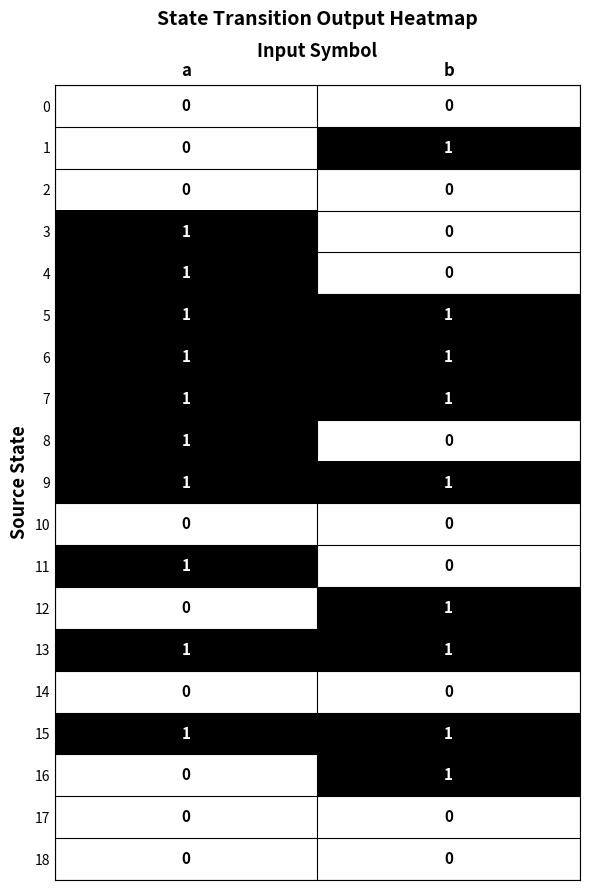

The 11 series shows 0 at b. True or false?

True